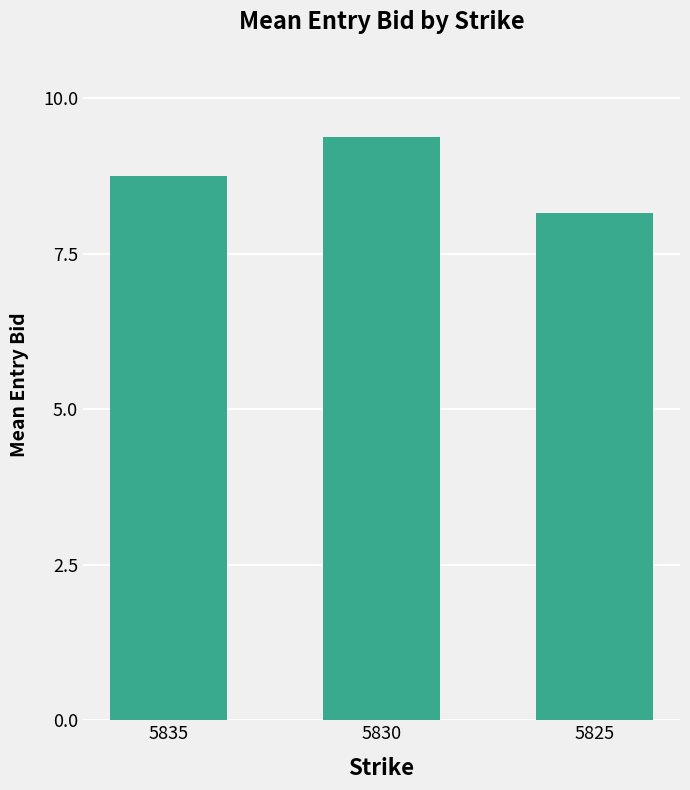

Which label corresponds to the smallest value in the chart?

5825